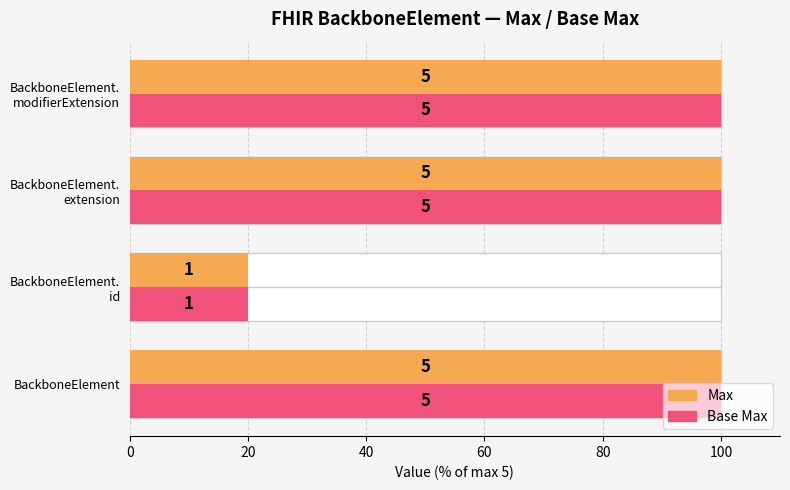

How many series are shown in this chart?

2